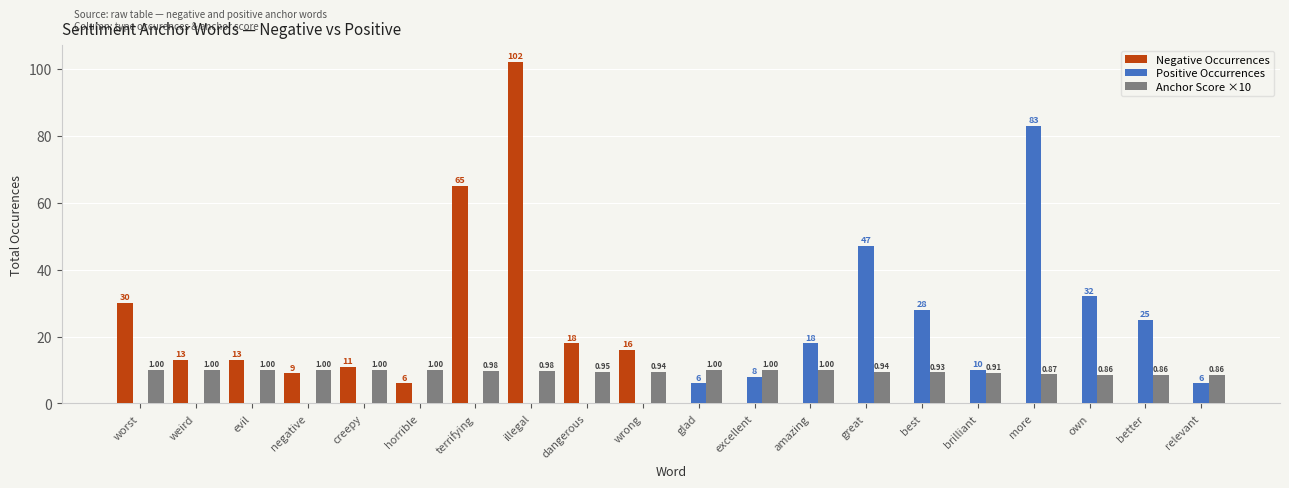

What are all the series names shown in the legend?

Negative Occurrences, Positive Occurrences, Anchor Score ×10